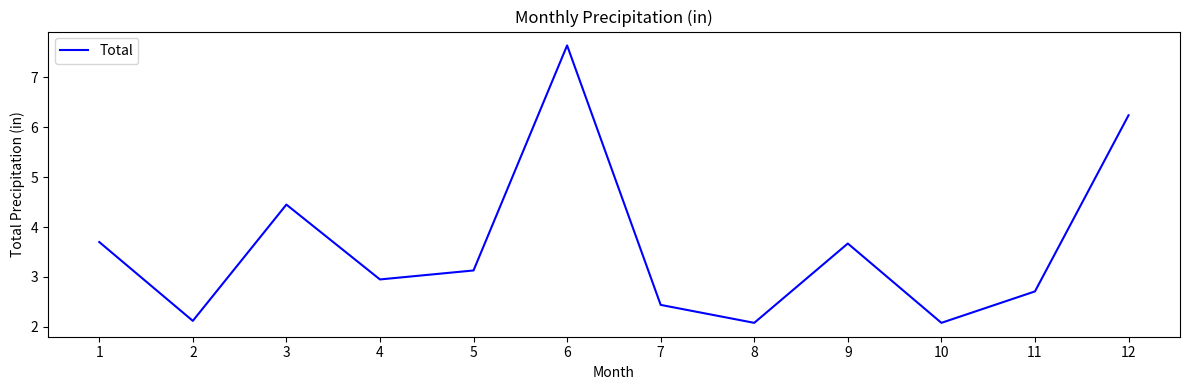

True or false: the data shows 0.6 at 10.

False